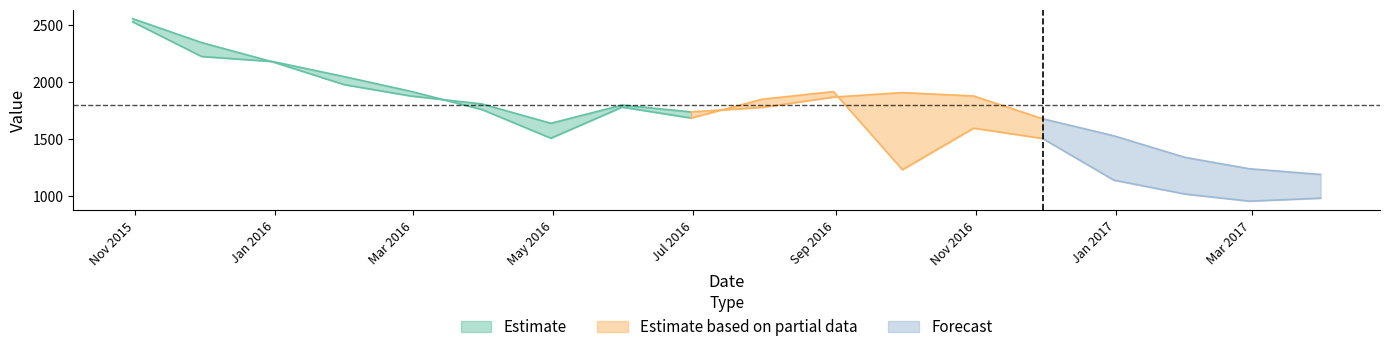

How many intersections are there between value and predict?

4